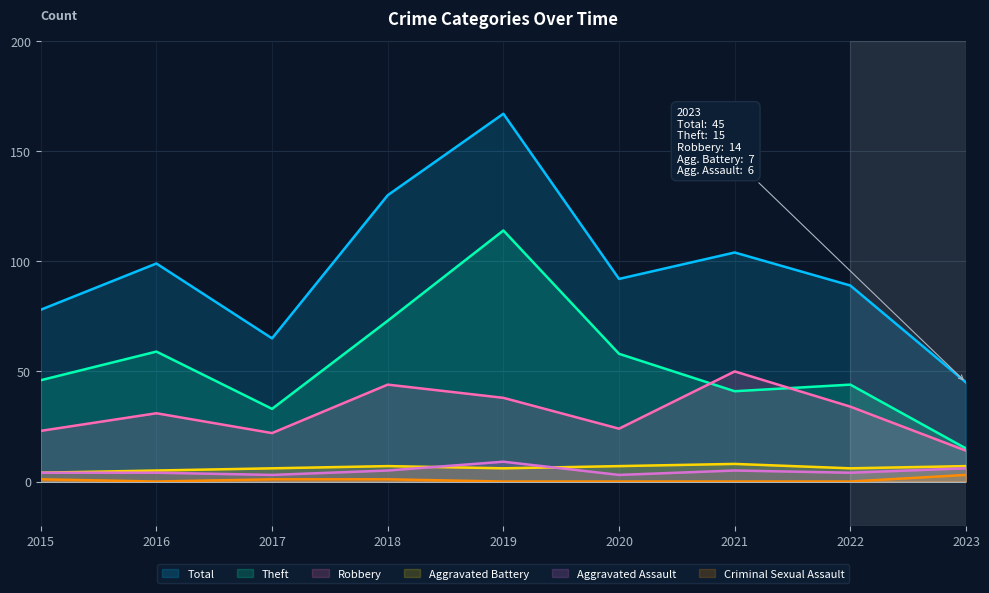

List the series in order of their peak value, highest first.

Total, Theft, Robbery, Aggravated Assault, Aggravated Battery, Criminal Sexual Assault